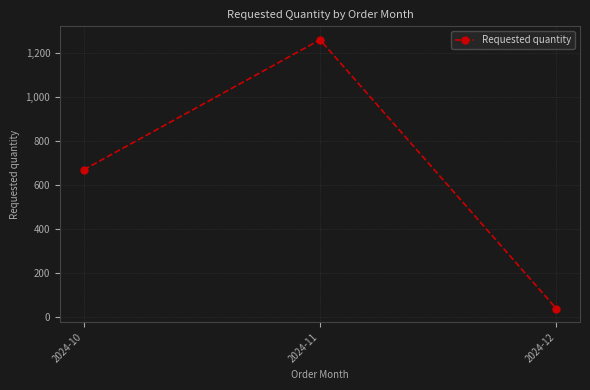

List the labels in order of value, largest first.

2024-11, 2024-10, 2024-12